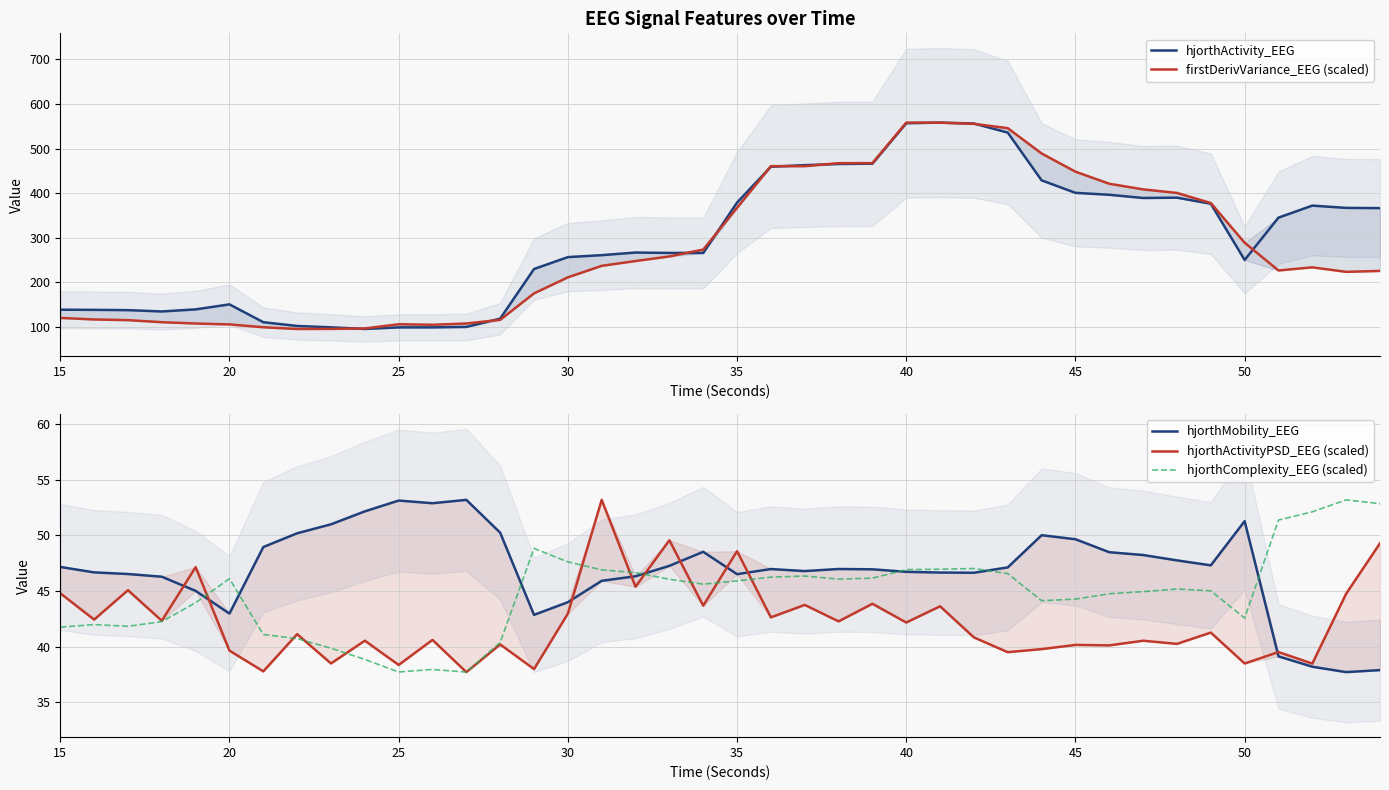

The value of hjorthComplexity_EEG (scaled) at 35 is 24.1. True or false?

False